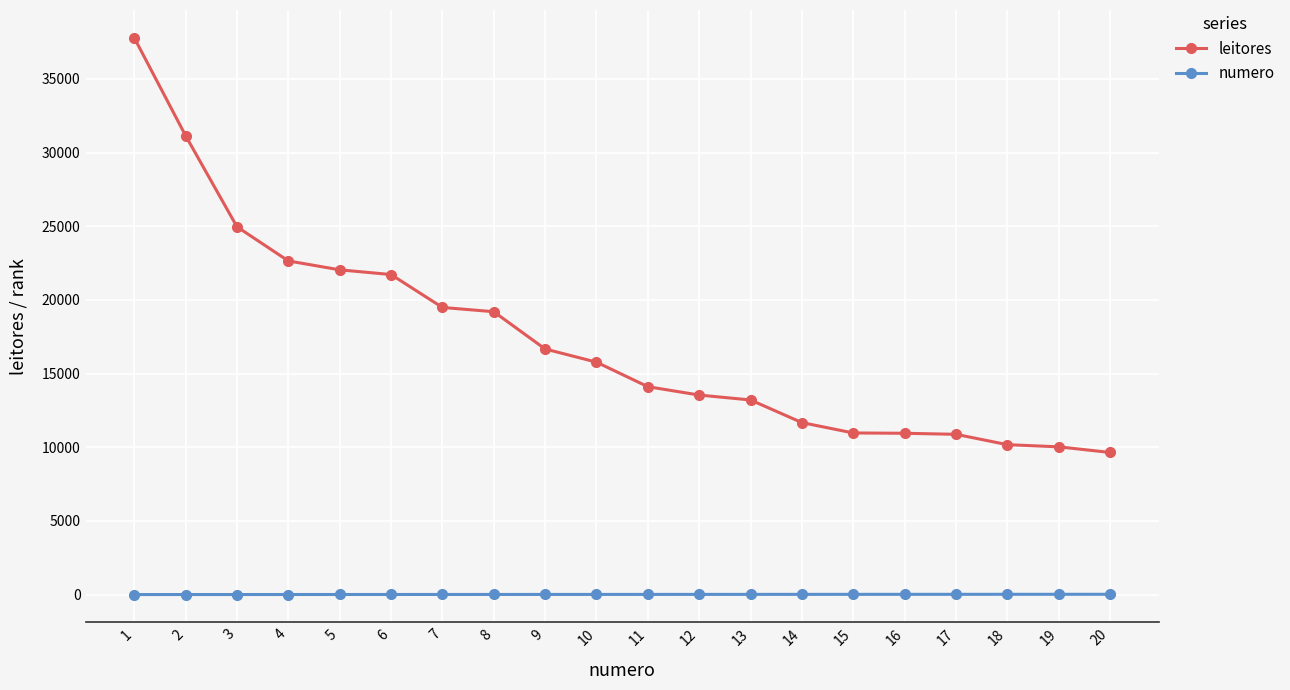

Which series changed the most between 1 and 12?

leitores